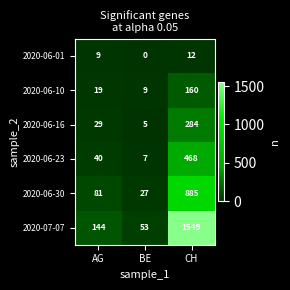

Which series has the largest range (max minus min)?

2020-07-07